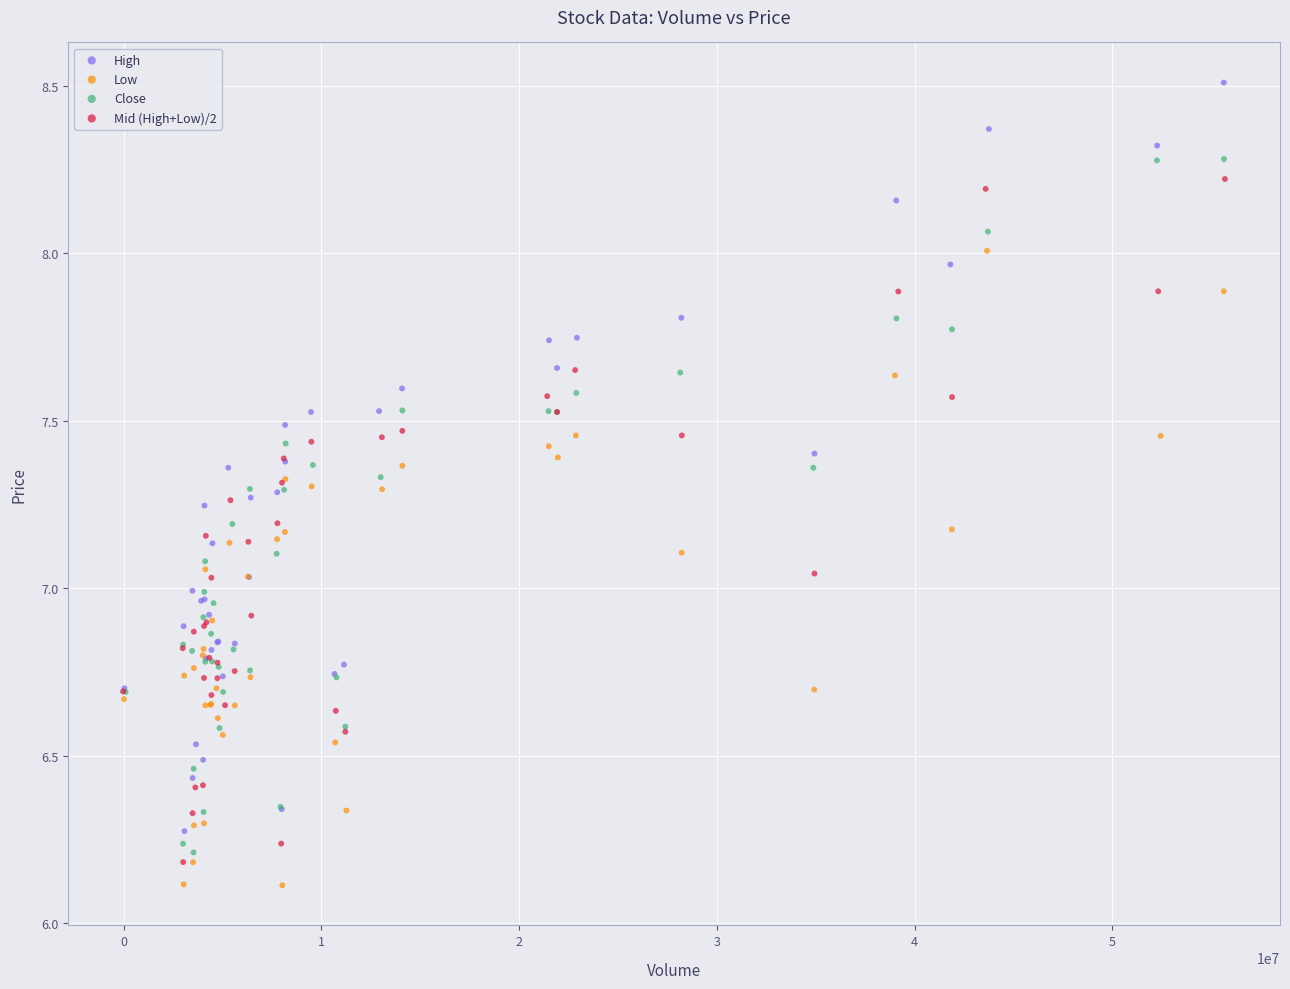

Which series reaches the maximum Y coordinate?

High